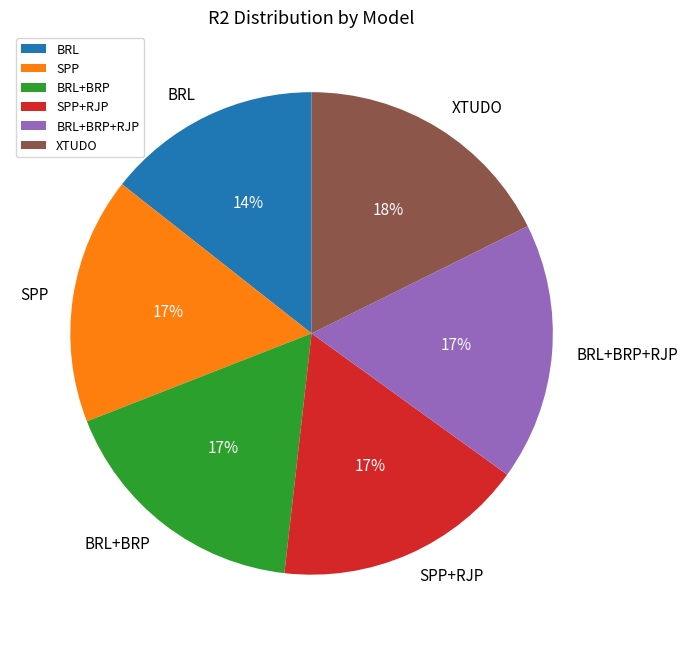

Is there a majority slice in this chart?

No